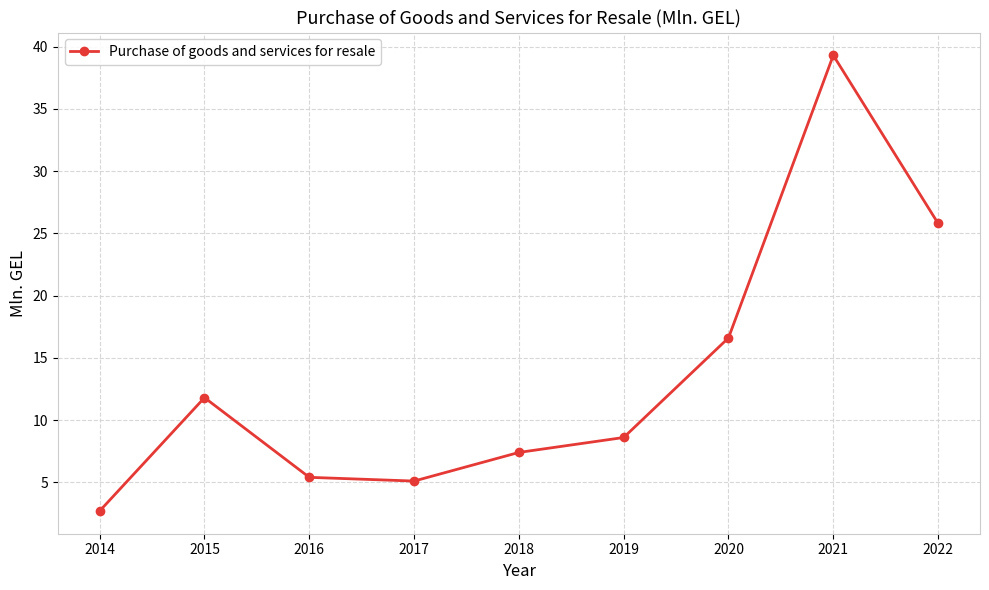

Which has a higher value, 2018 or 2022?

2022